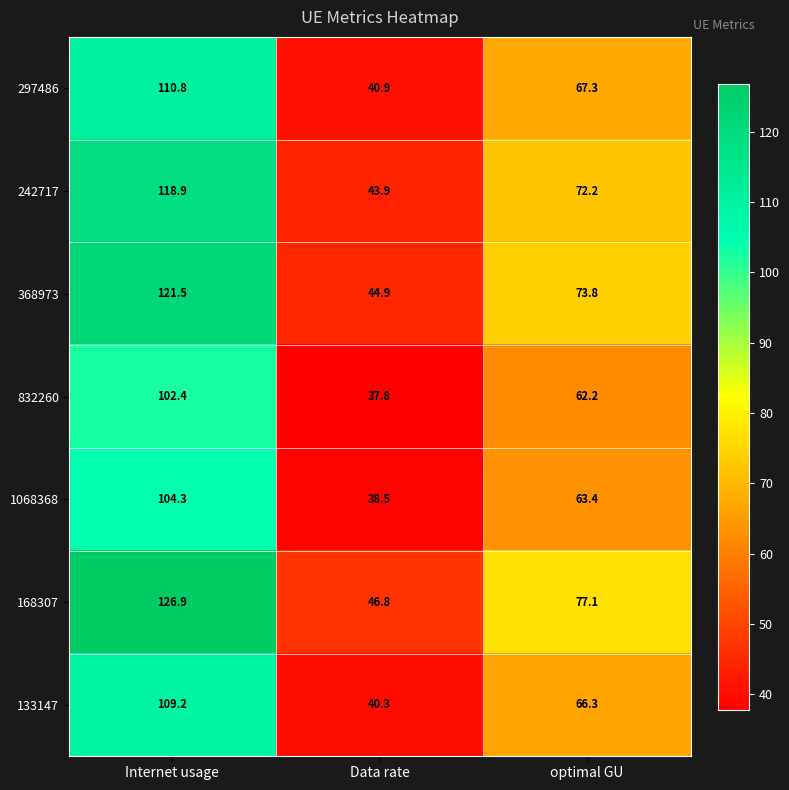

What is the spread (max minus min) of values at optimal GU?

14.9